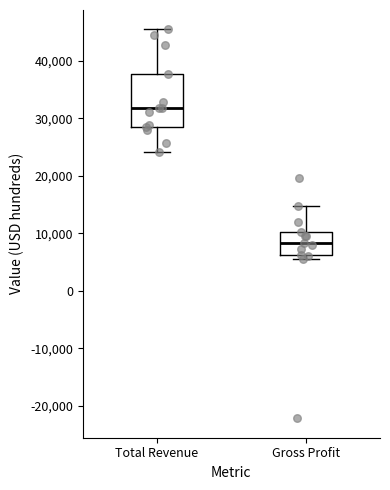

Reading left to right, read every box against the y-axis: the position of its median line, the range the box covers, and the ends of its whiskers. The values are not printed on the chart, so give them approximately, as read against the axis.

Total Revenue: median 32000, box 29000 to 38000, whiskers 24000 to 46000
Gross Profit: median 8000, box 6000 to 10000, whiskers 6000 (just below the box's lower edge) to 15000